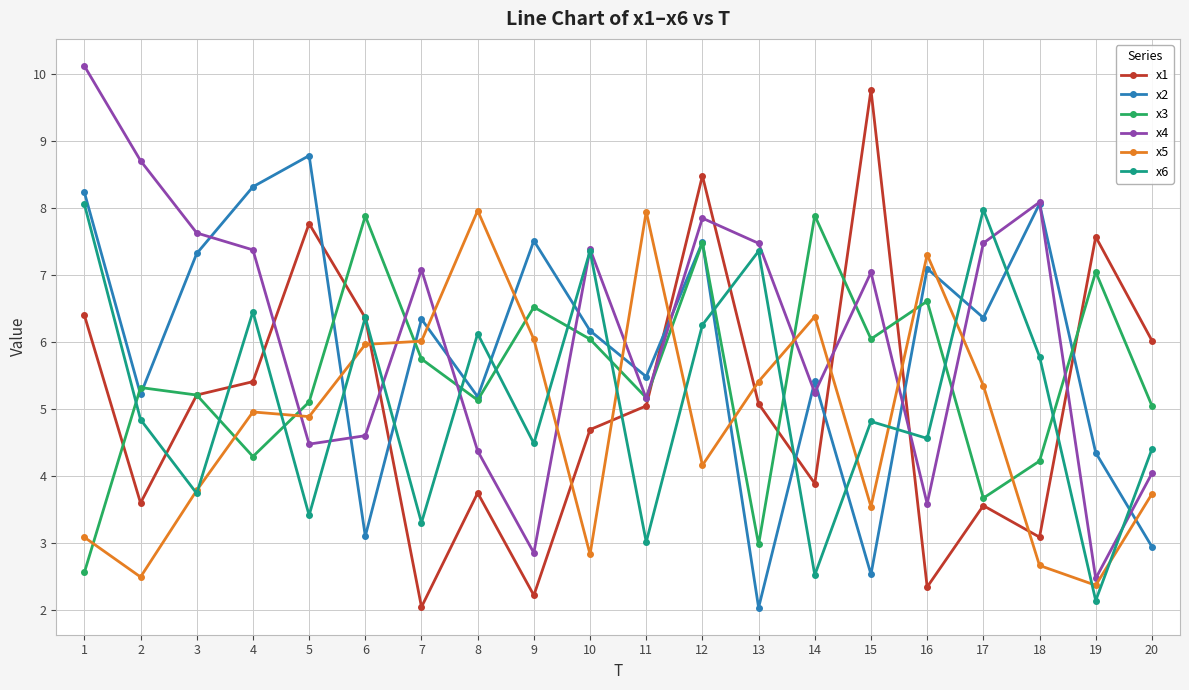

What is the lowest value of the x1 series?

2.0